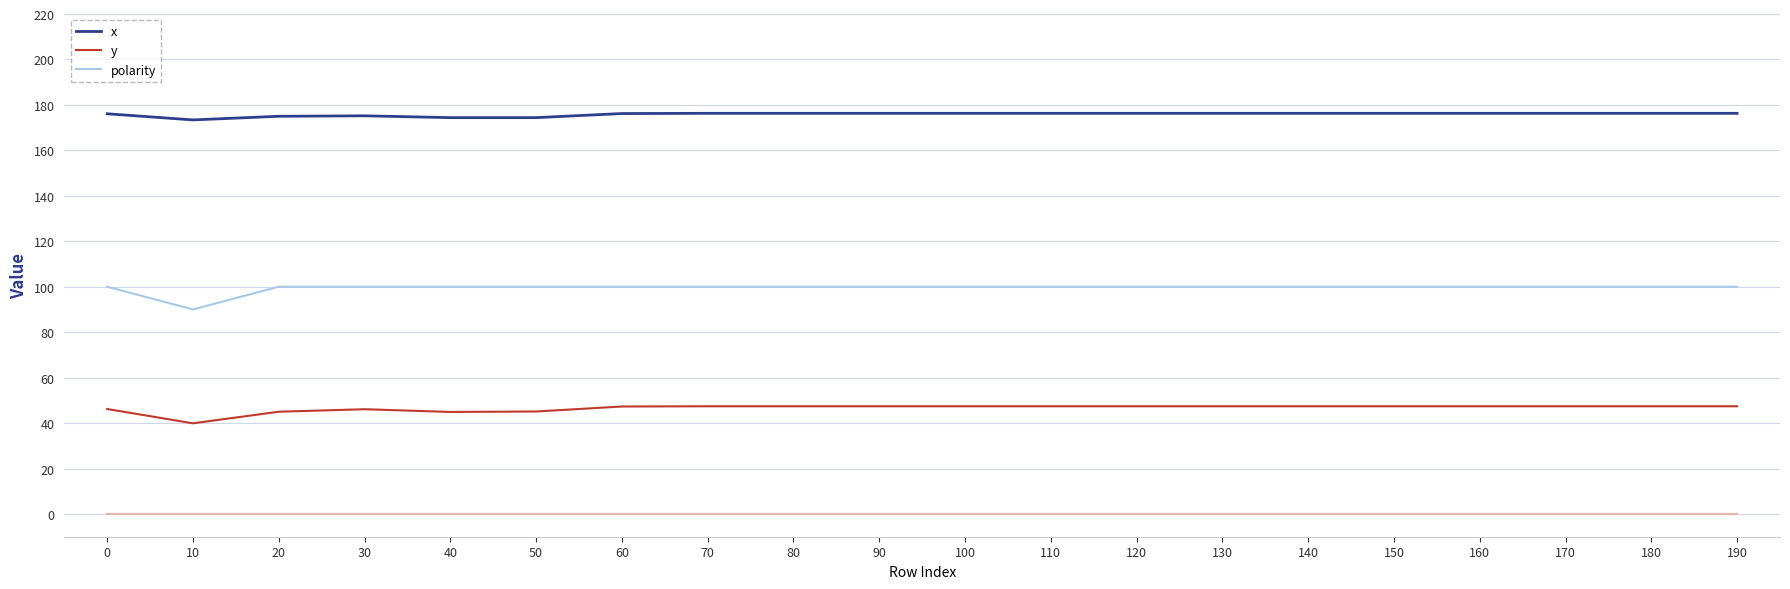

The y series shows 47.4 at 190. True or false?

True